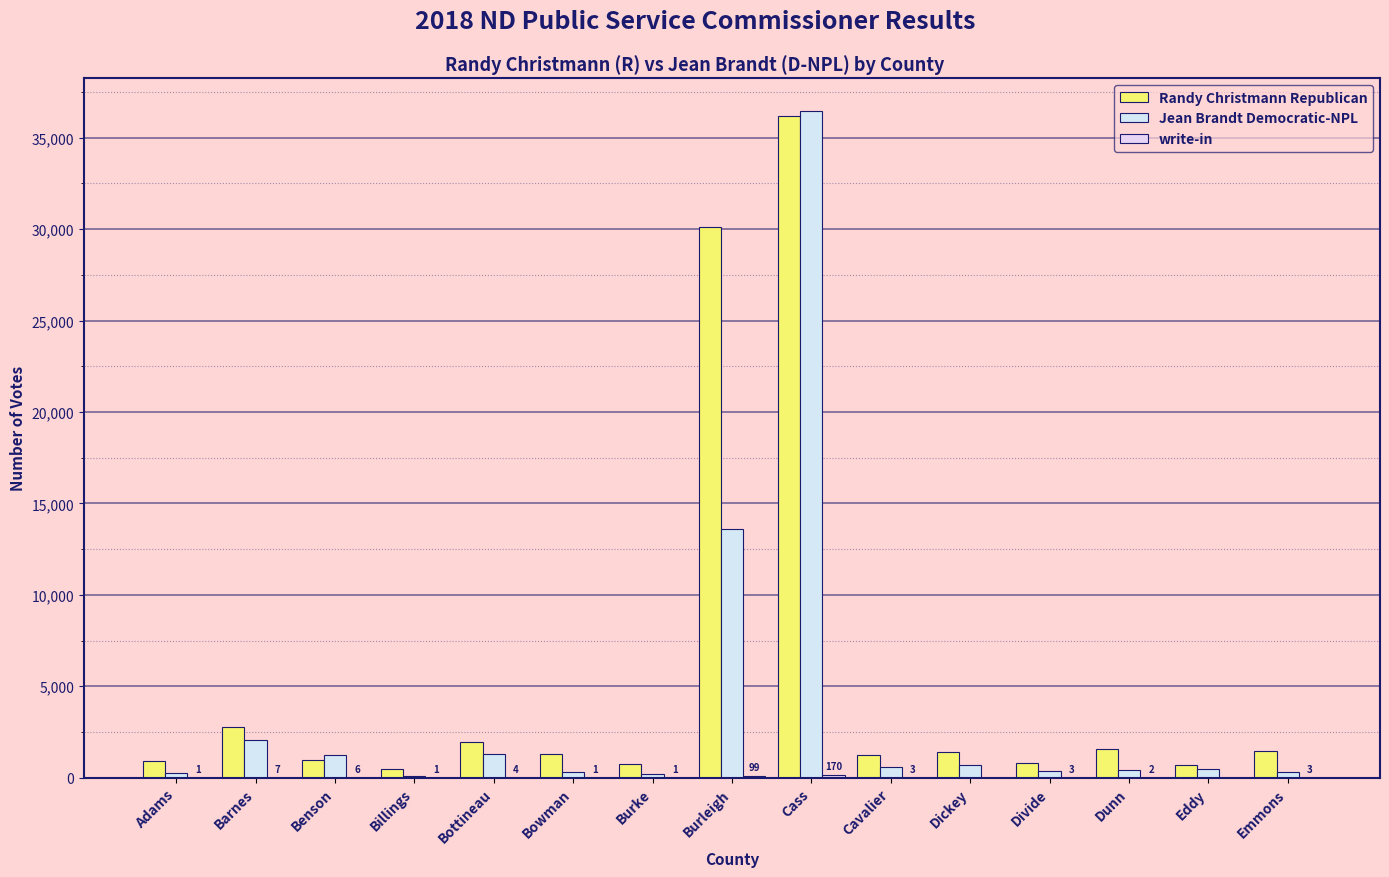

Are the bars grouped side by side (vs. stacked)?

Yes